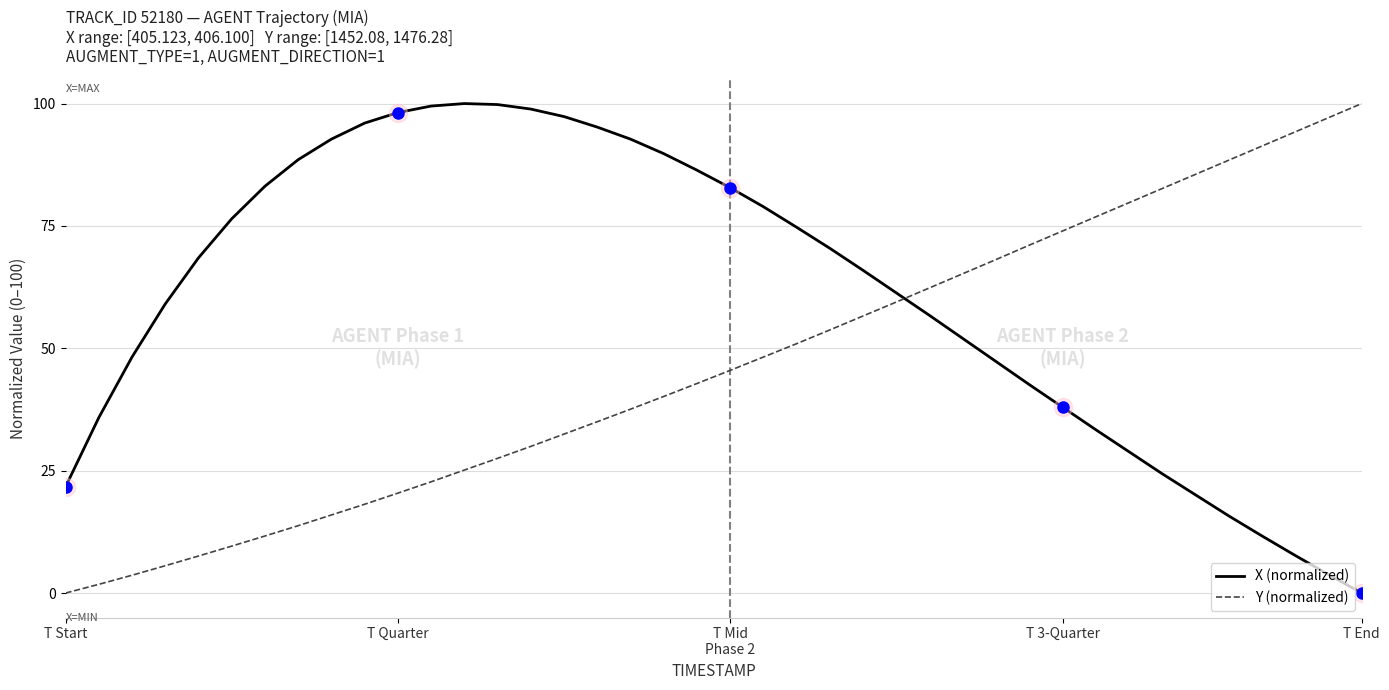

Which series has the largest total across all categories?

X (normalized)